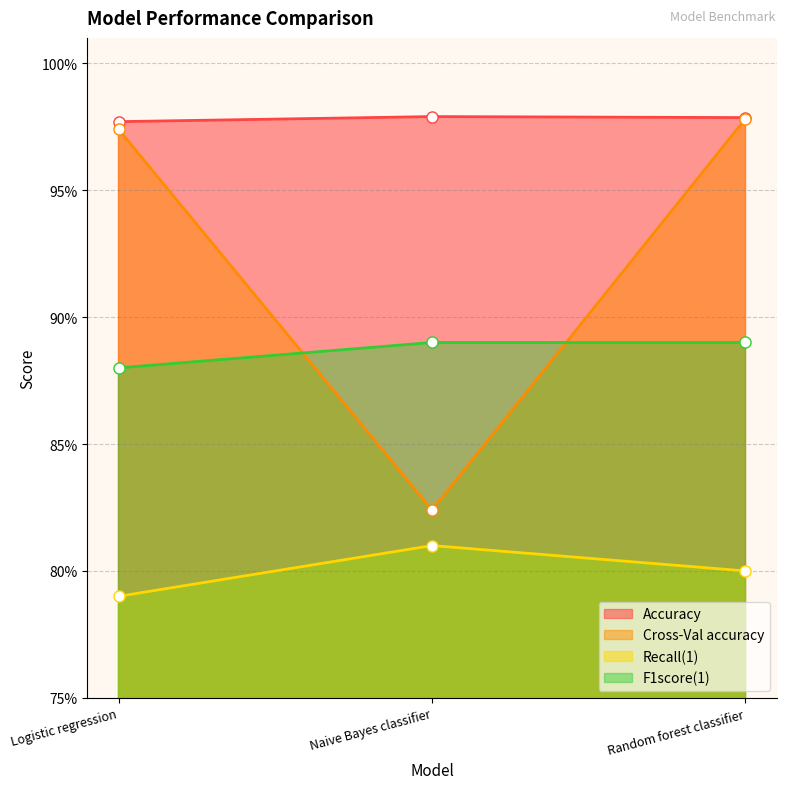

How many lines are shown in the chart?

4